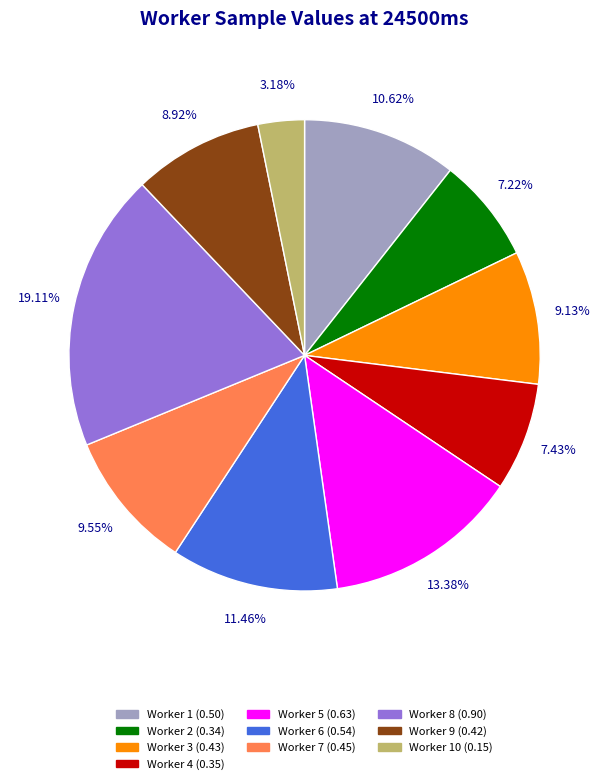

To the nearest percent, what is the average slice percentage?

10%